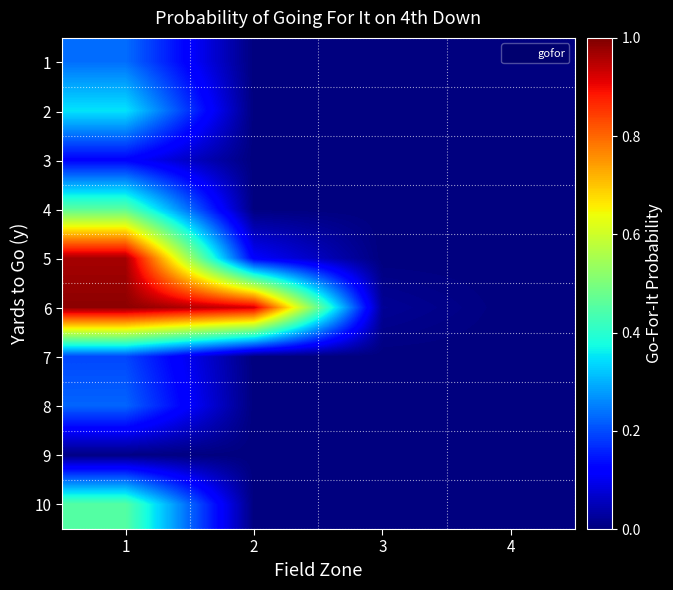

What is the greatest value displayed?

1.0